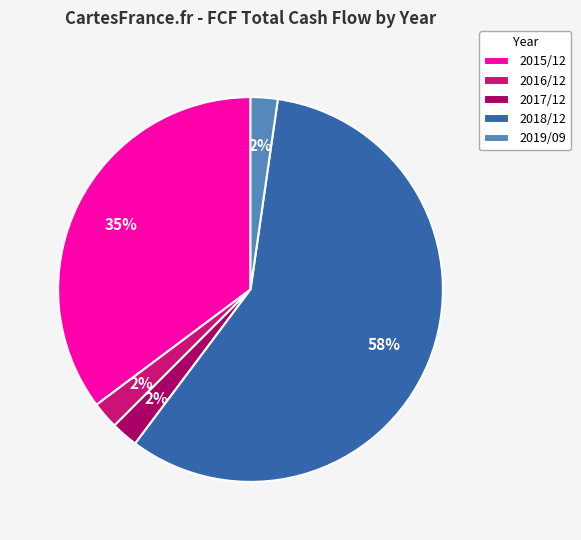

To the nearest percent, what is the average slice percentage?

20%